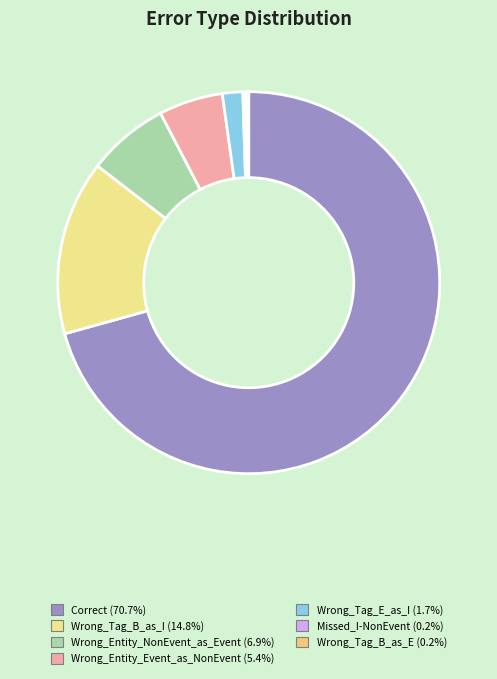

Is it true that Wrong_Tag_E_as_I is 2% of the pie?

True